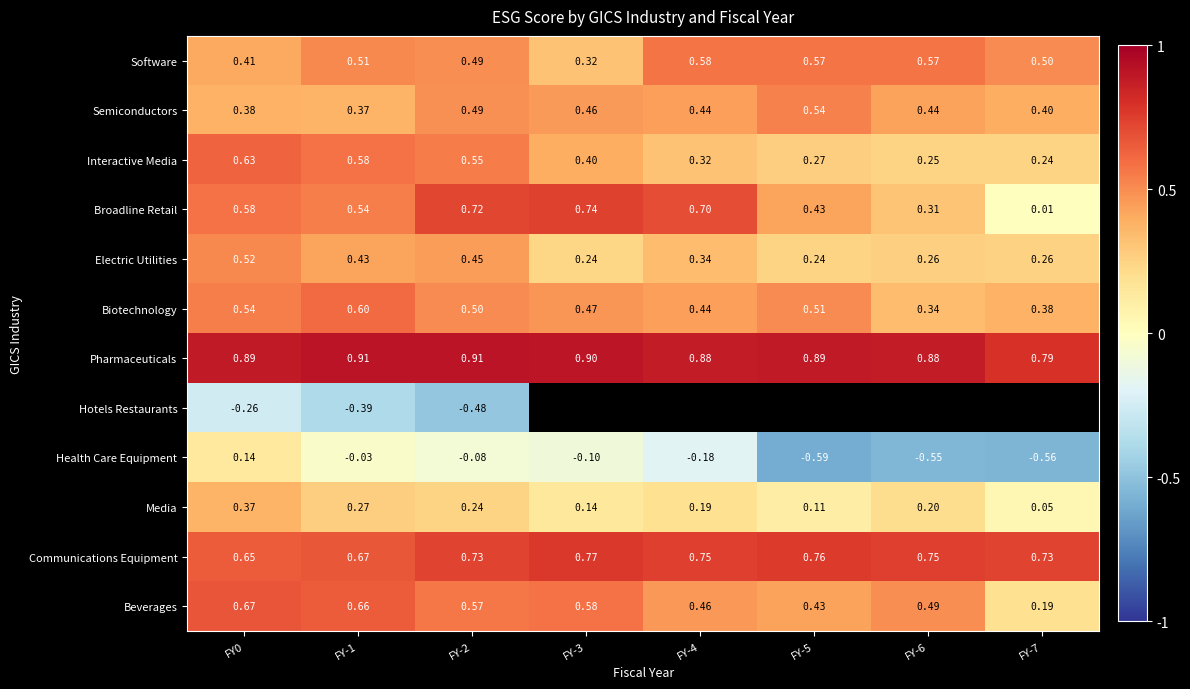

Is the value of Electric Utilities at FY-4 greater than the value of Communications Equipment at FY-3?

No